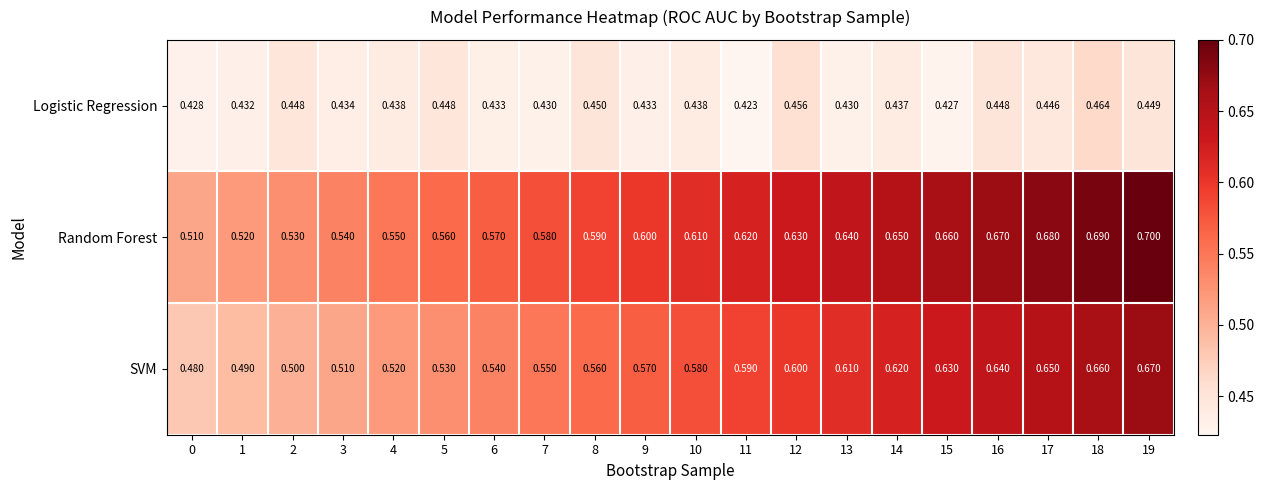

List the series in order of their overall mean, lowest first.

Logistic Regression, SVM, Random Forest